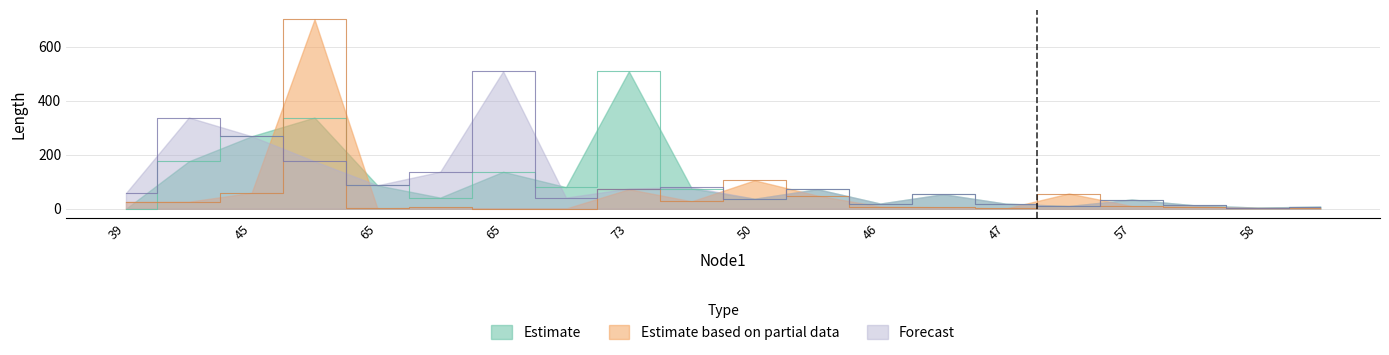

How many data points does each series have?

20